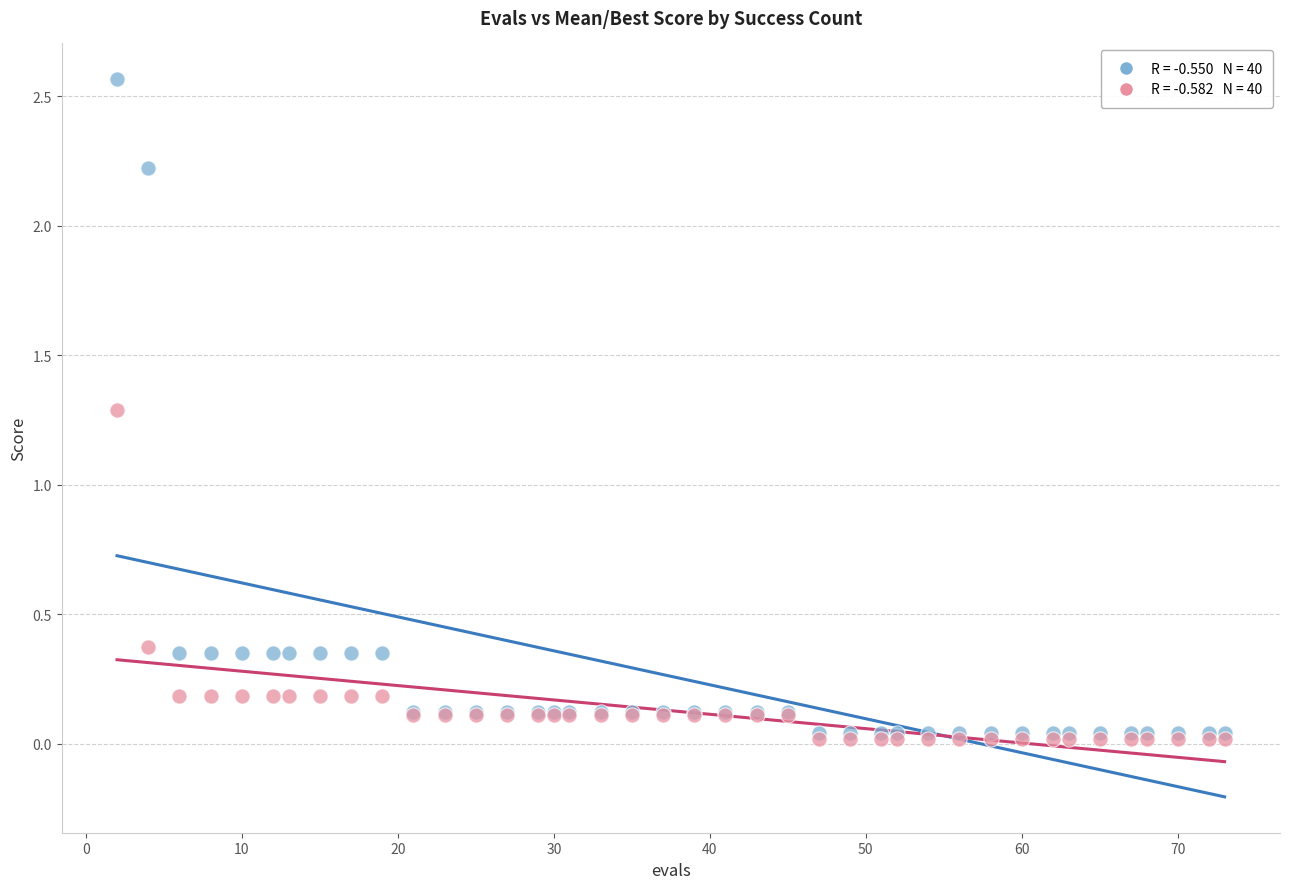

Across all series, what Y value is closest to 1?

1.3